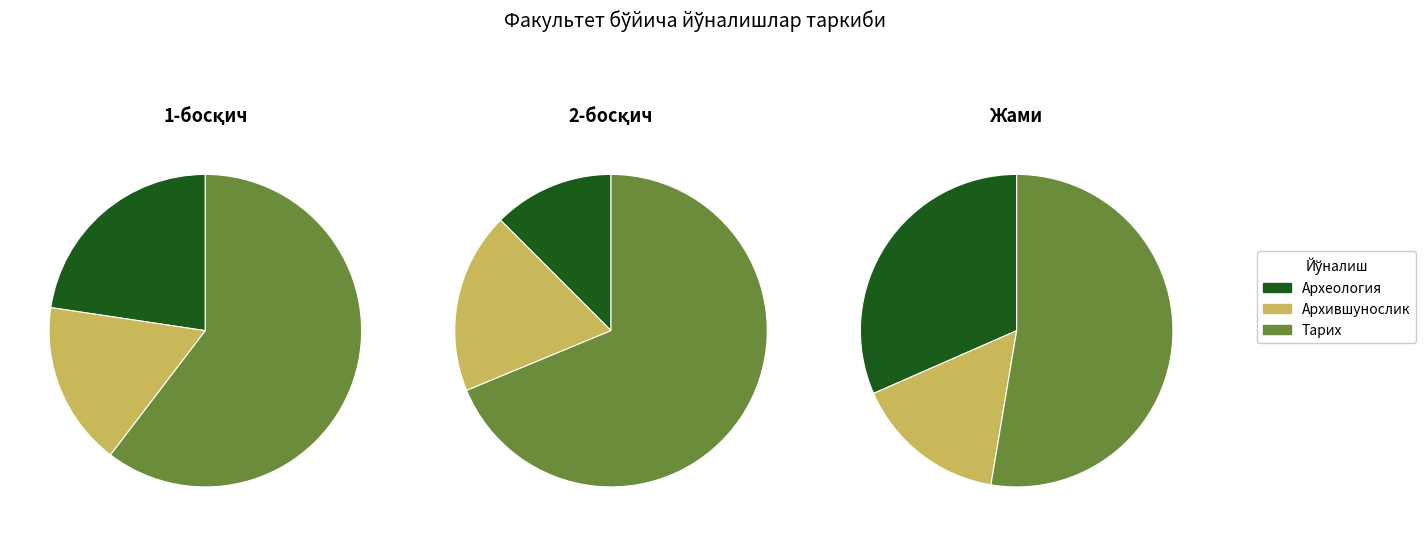

What is the largest slice in the pie chart?

Тарих